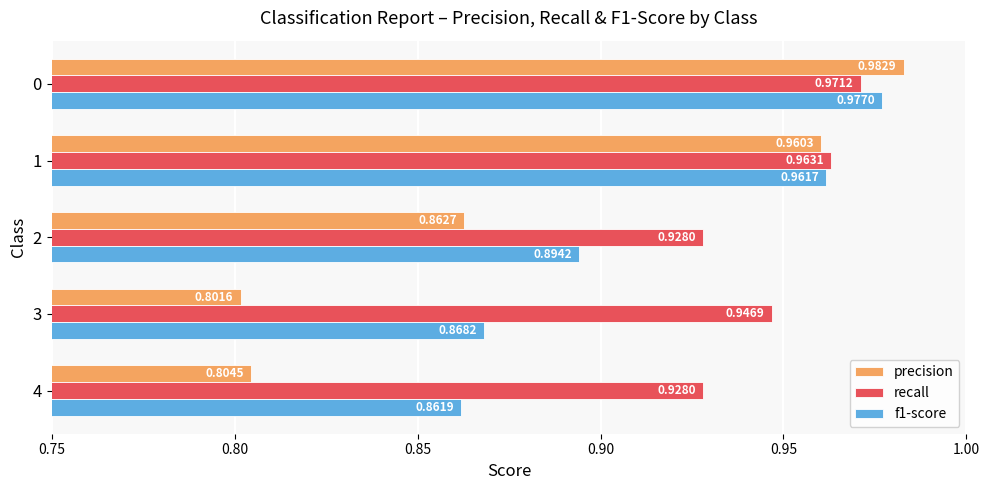

Which series has the widest spread of values?

precision